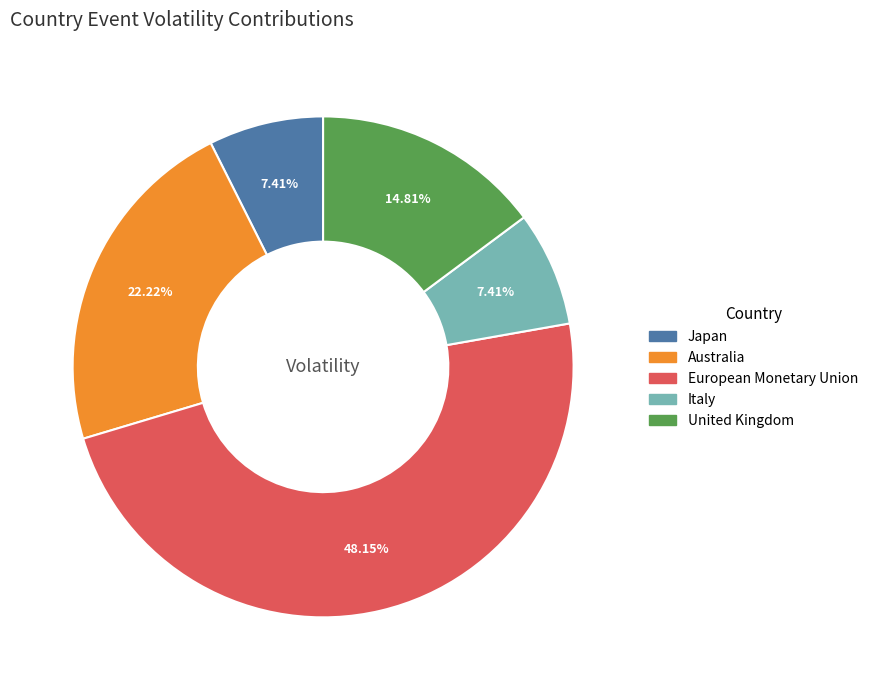

Is there a majority slice in this chart?

No